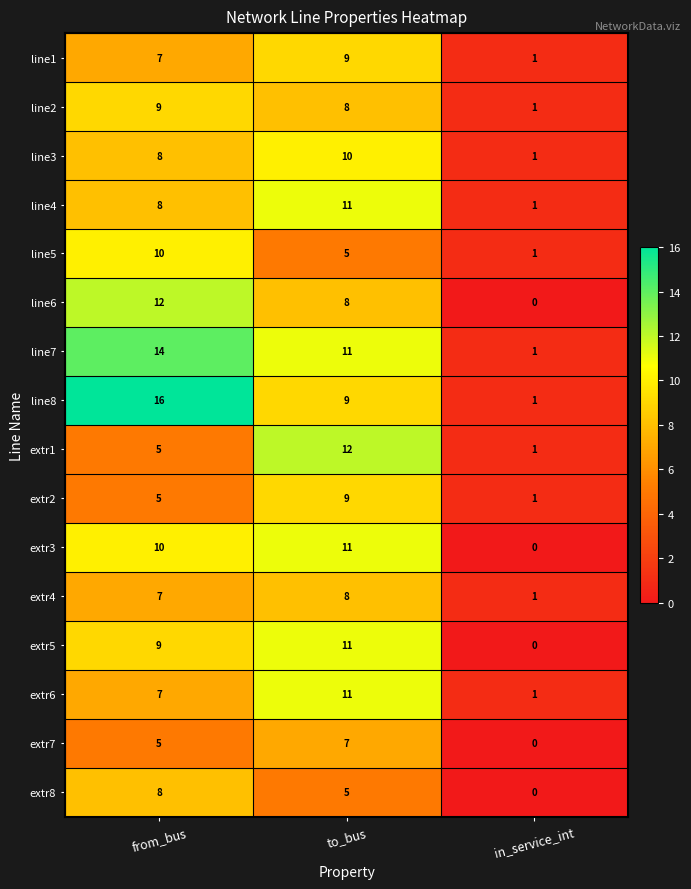

At which category is the sum across all series the highest?

to_bus